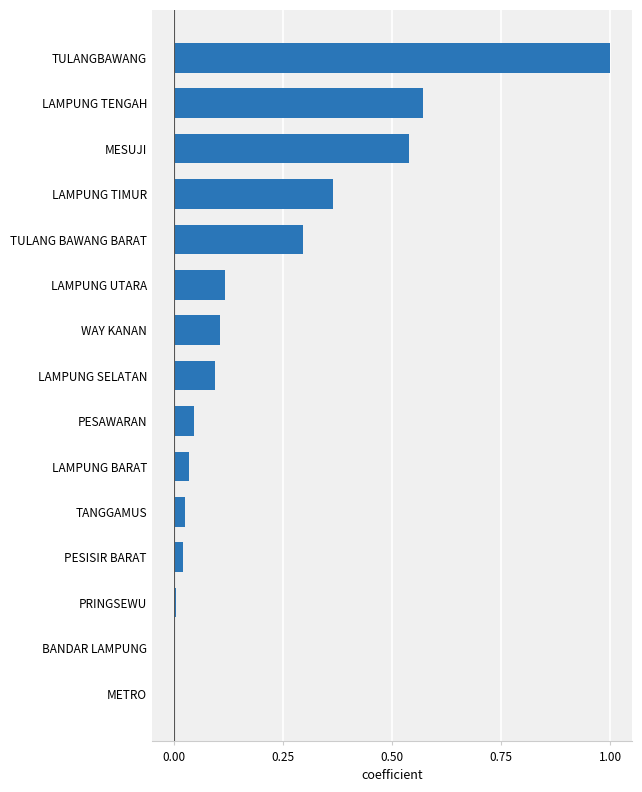

The value at TULANGBAWANG is 0.4. True or false?

False